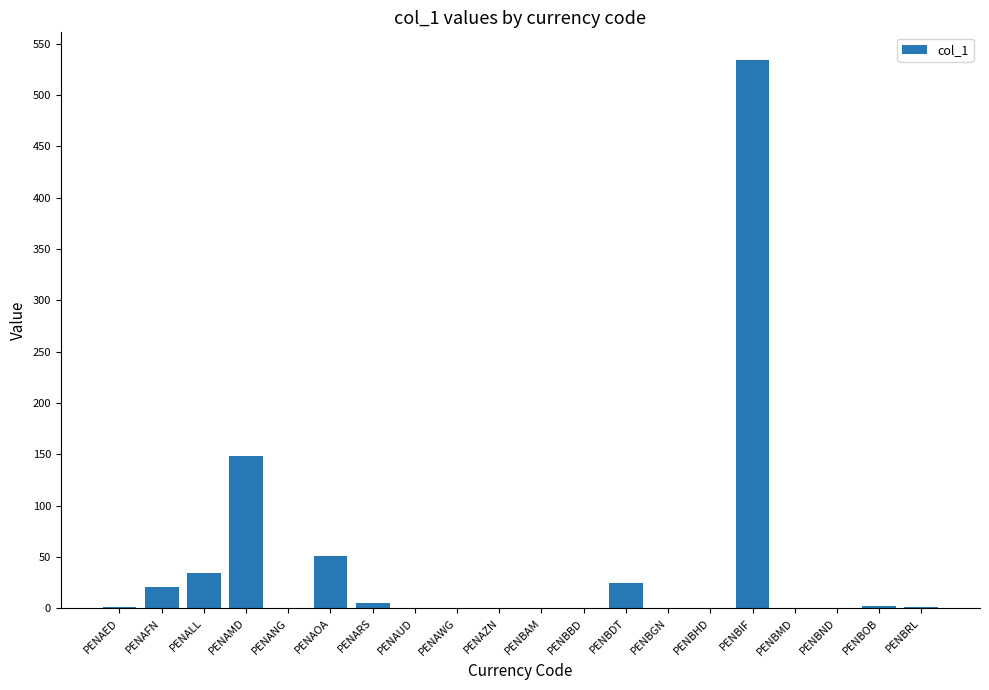

True or false: the data shows 34.3 at PENALL.

True